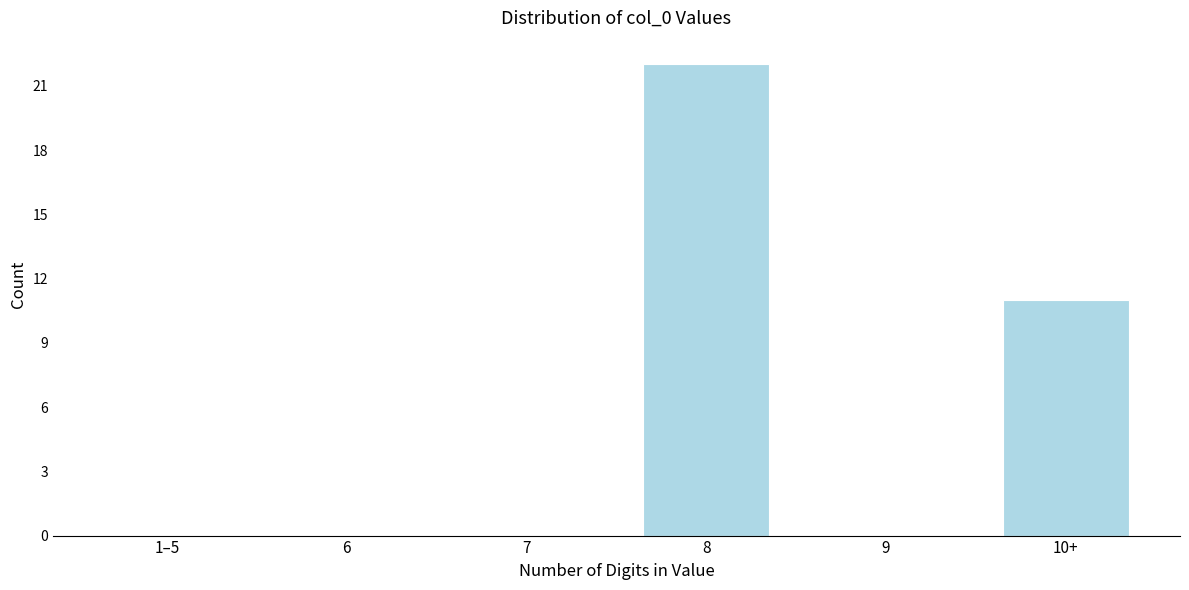

Reading right to left, list all the values displayed in this chart.

10+=11	9=0	8=22	7=0	6=0	1–5=0